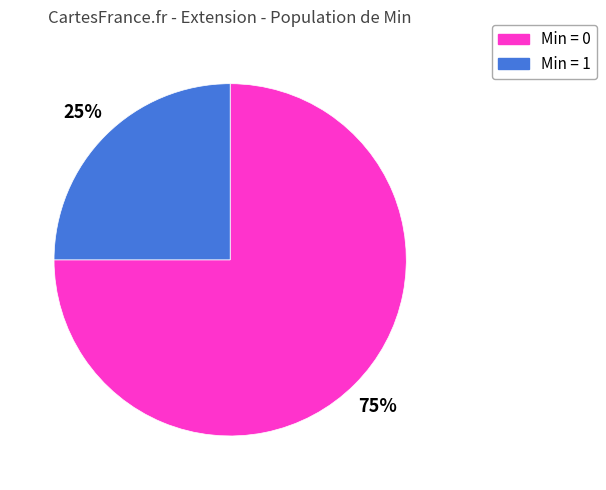

To the nearest percent, what is the difference between the largest and smallest slice percentages?

50%